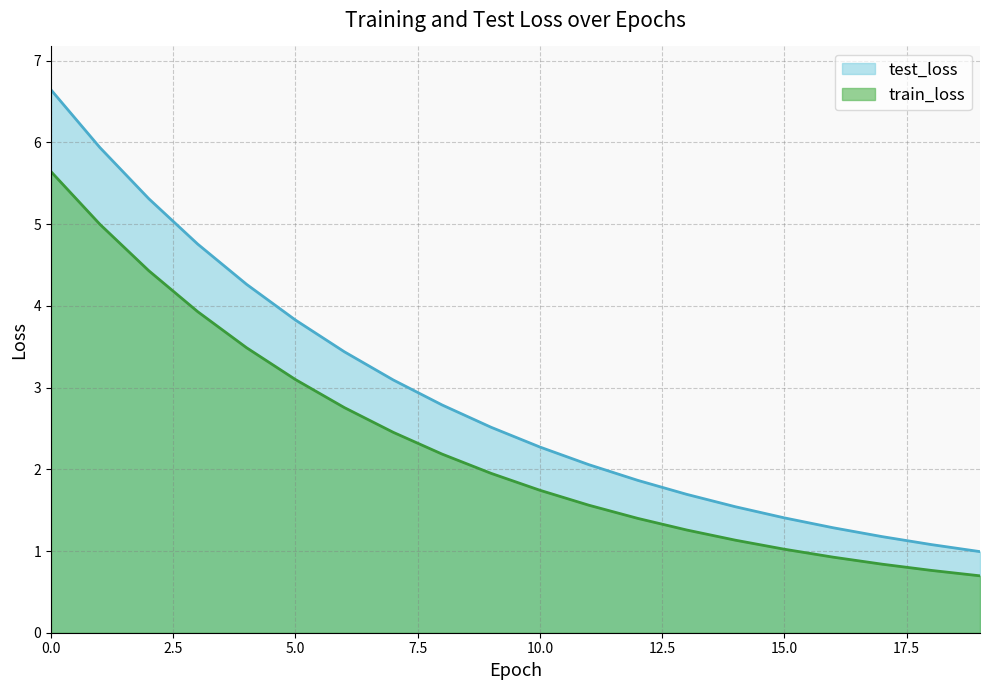

True or false: train_loss and test_loss intersect in this chart.

False